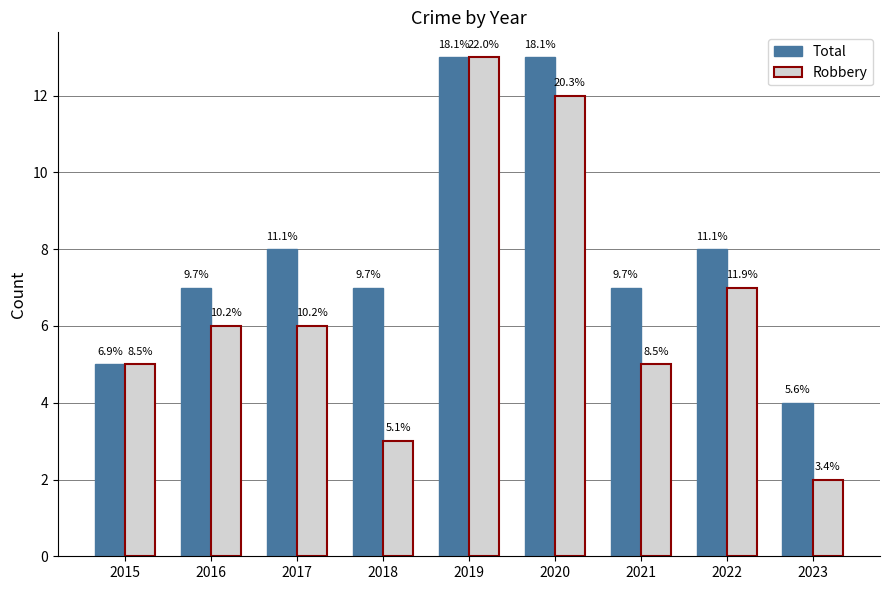

Reading left to right, what are all the values shown in this chart?

Total: 2015=5	2016=7	2017=8	2018=7	2019=13	2020=13	2021=7	2022=8	2023=4
Robbery: 2015=5	2016=6	2017=6	2018=3	2019=13	2020=12	2021=5	2022=7	2023=2